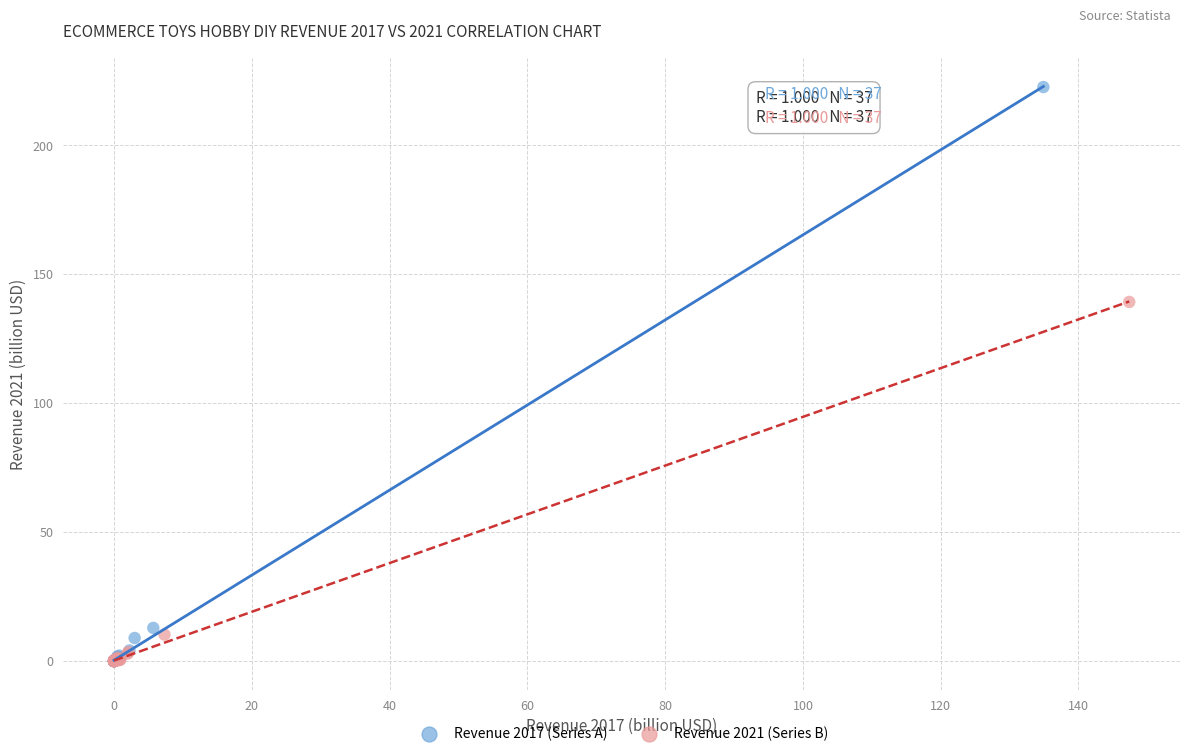

Which series reaches the maximum Y coordinate?

Revenue 2017 (Series A)